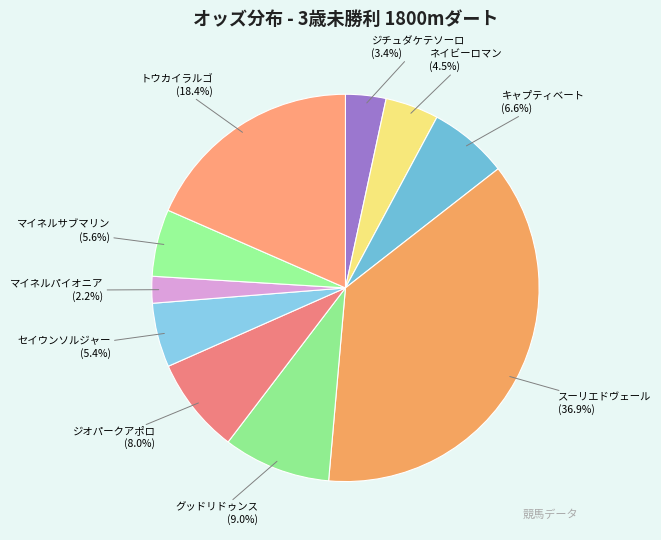

Count the number of slices in the pie.

10